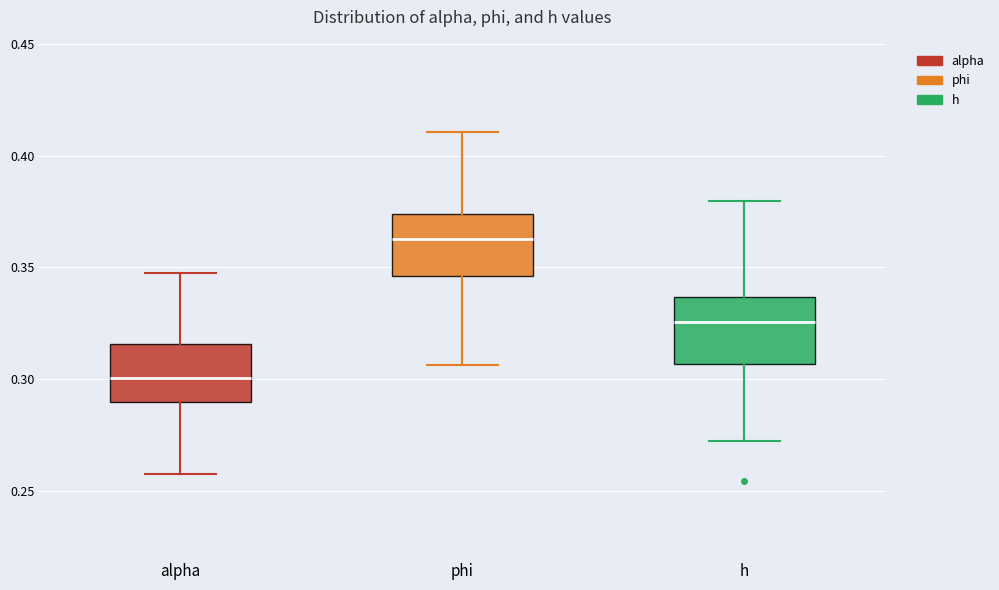

Reading left to right, read every box against the y-axis: the position of its median line, the range the box covers, and the ends of its whiskers. The values are not printed on the chart, so give them approximately, as read against the axis.

alpha: median 0.300, box 0.290 to 0.315, whiskers 0.260 to 0.350
phi: median 0.365, box 0.345 to 0.375, whiskers 0.305 to 0.410
h: median 0.325, box 0.305 to 0.335, whiskers 0.270 to 0.380